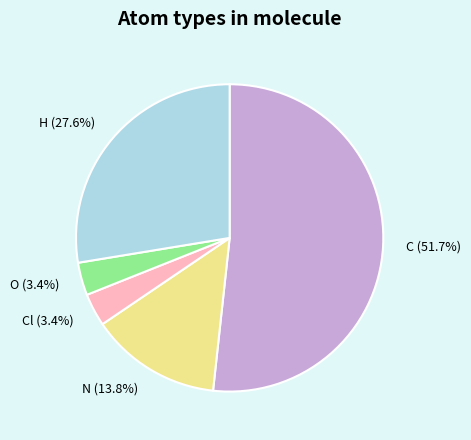

What is the largest slice in the pie chart?

C